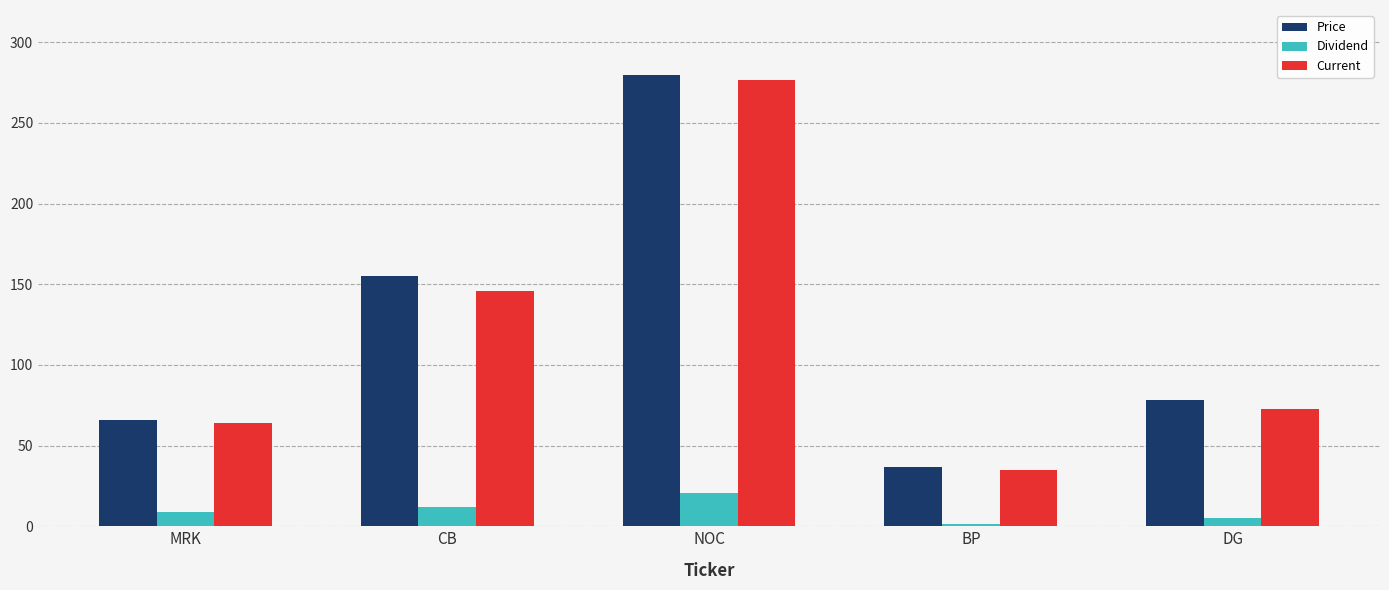

What is the label of the 1st bar from the left?

MRK